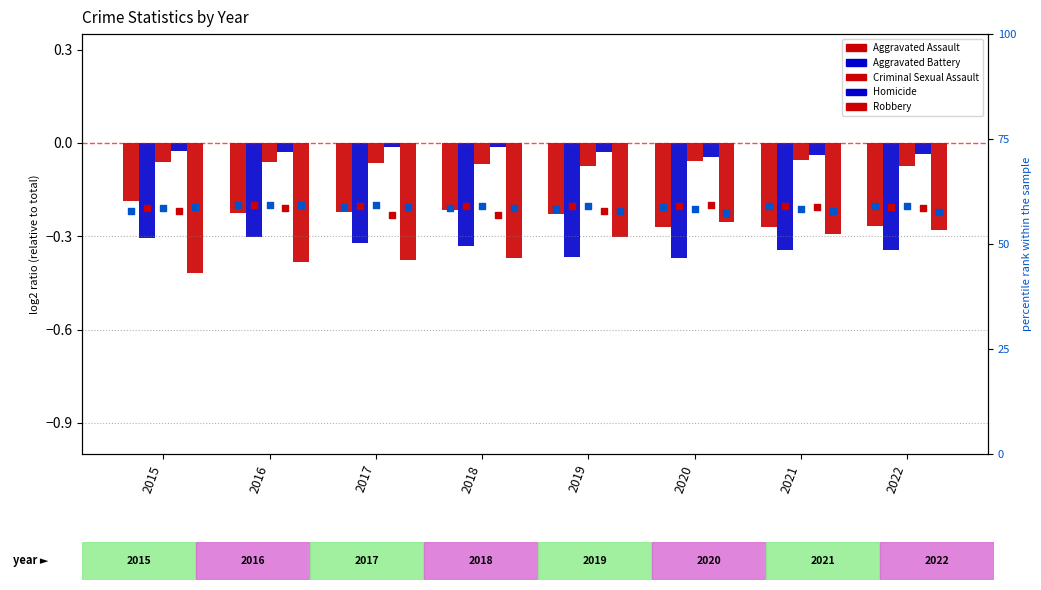

What are all the series names shown in the legend?

Aggravated Assault, Aggravated Battery, Criminal Sexual Assault, Homicide, Robbery